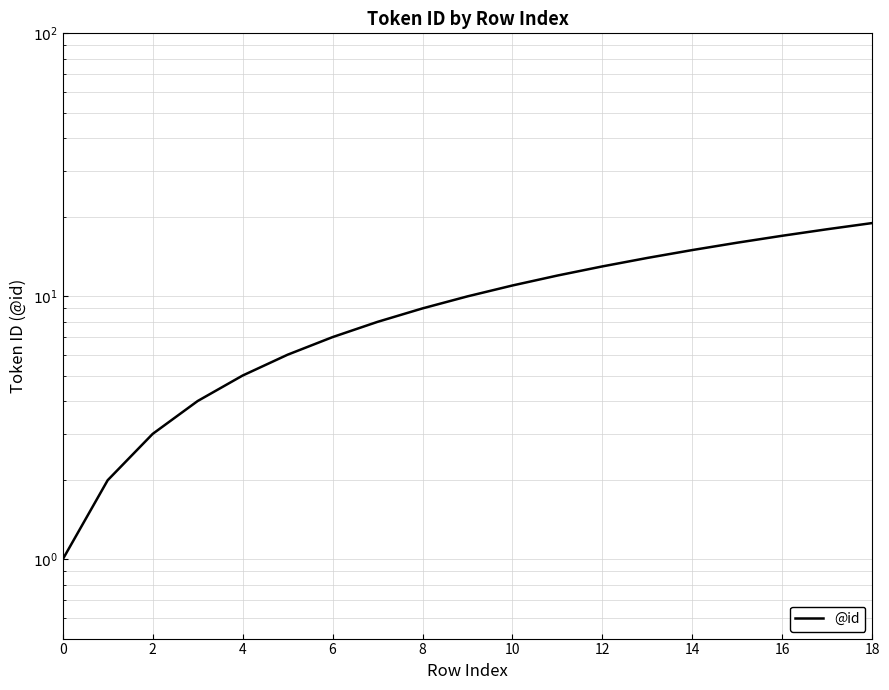

What is the sum of all values?

190